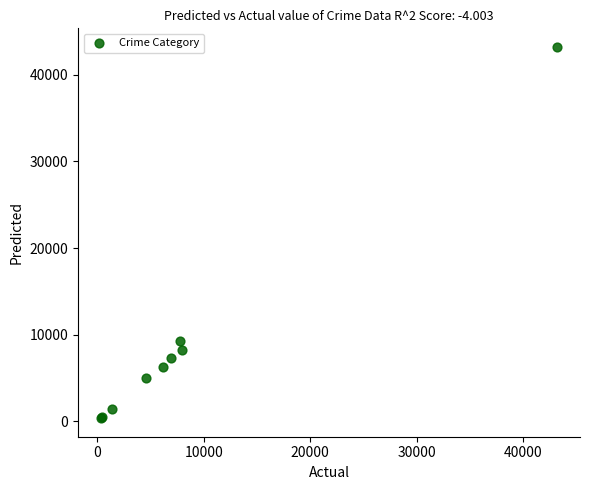

What Y value in the scatter plot is closest to 21790?

9277.5